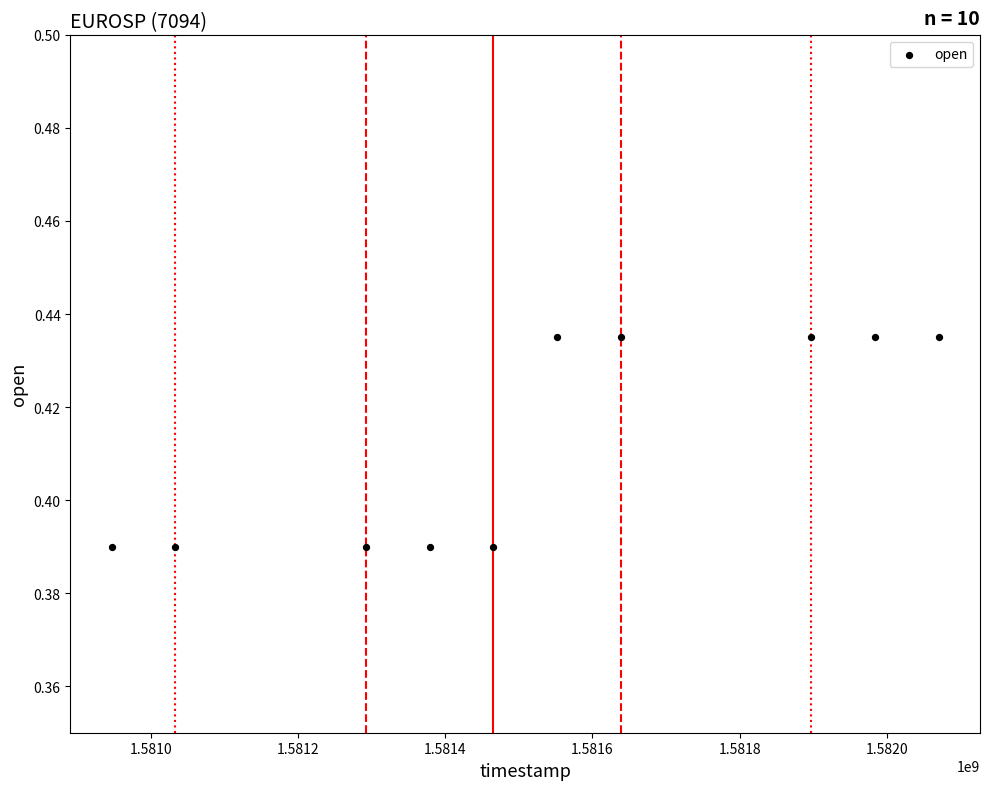

What is the range of X values (max minus min)?

1123200.0